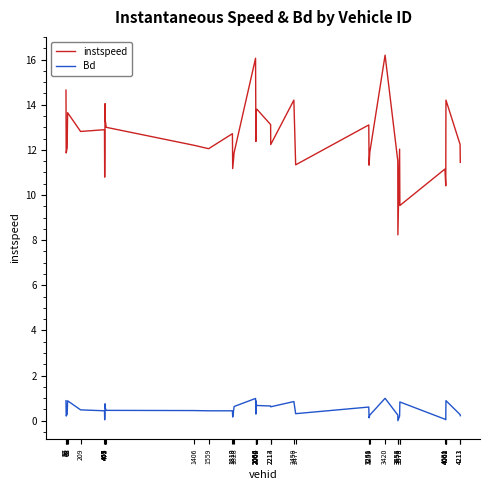

Which series has the largest range (max minus min)?

instspeed